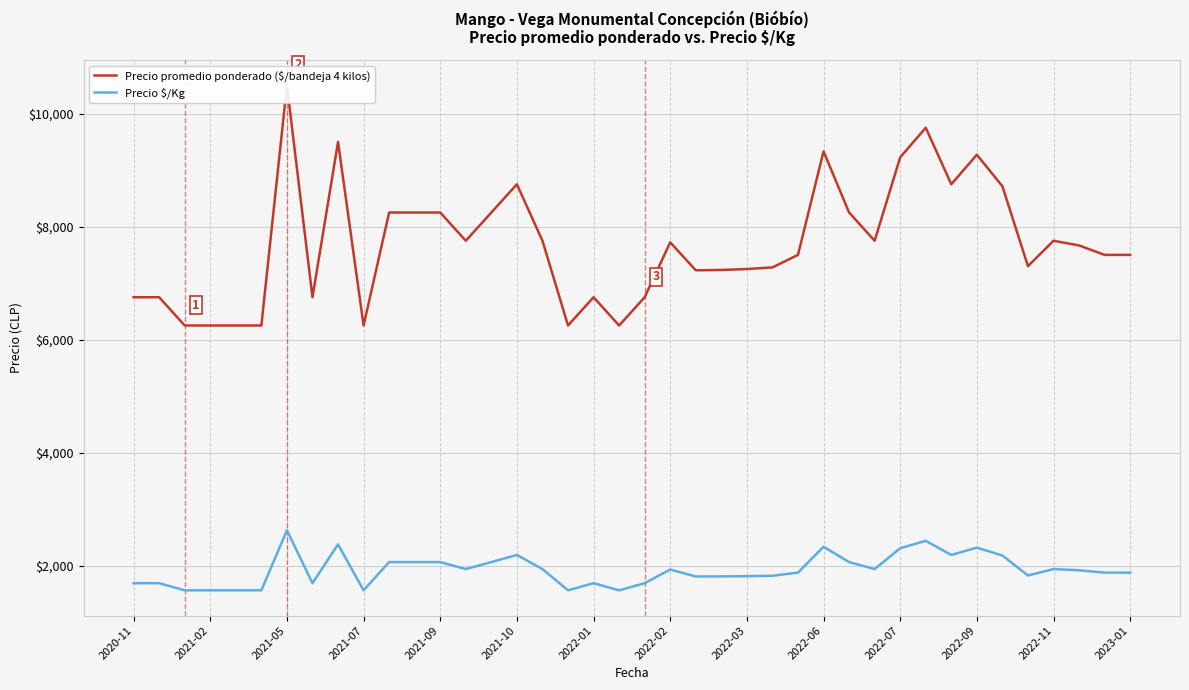

Does the chart display data point markers on the line(s)?

No